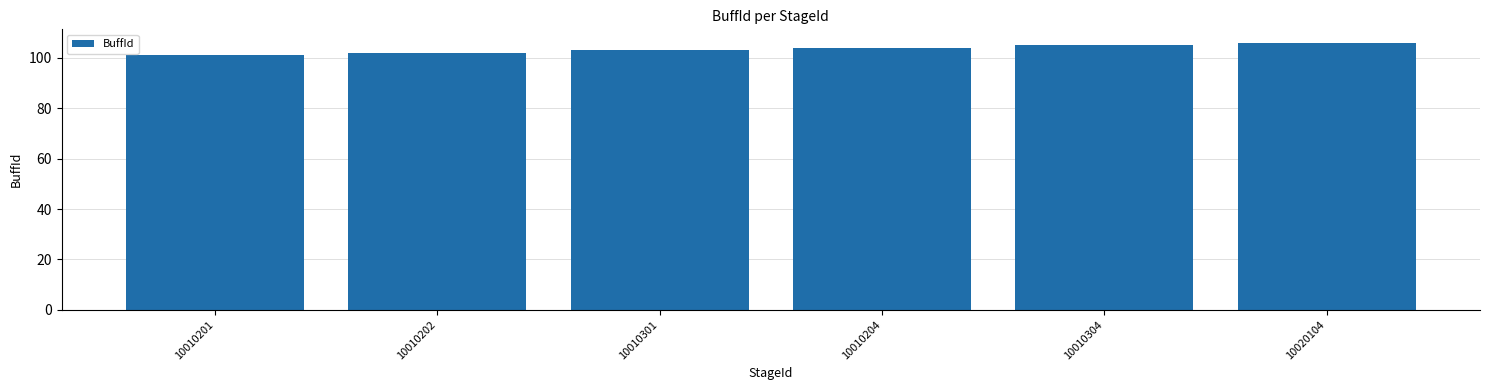

List the labels in order of value, smallest first.

10010201, 10010202, 10010301, 10010204, 10010304, 10020104